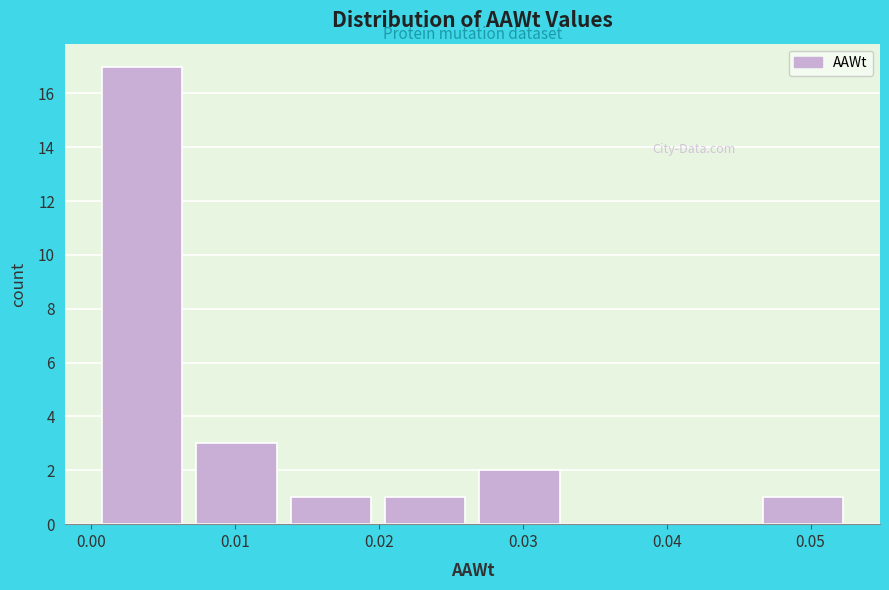

Reading left to right, transcribe this chart: for each bar, give the range it covers on the x-axis and its height. Neither the bar edges nor the heights are printed on the chart, so give them approximately, as read against the axes.

0.000 to 0.007: 17
0.007 to 0.013: 3
0.013 to 0.020: 1
0.020 to 0.027: 1
0.027 to 0.033: 2
0.033 to 0.040: 0
0.040 to 0.046: 0
0.046 to 0.053: 1